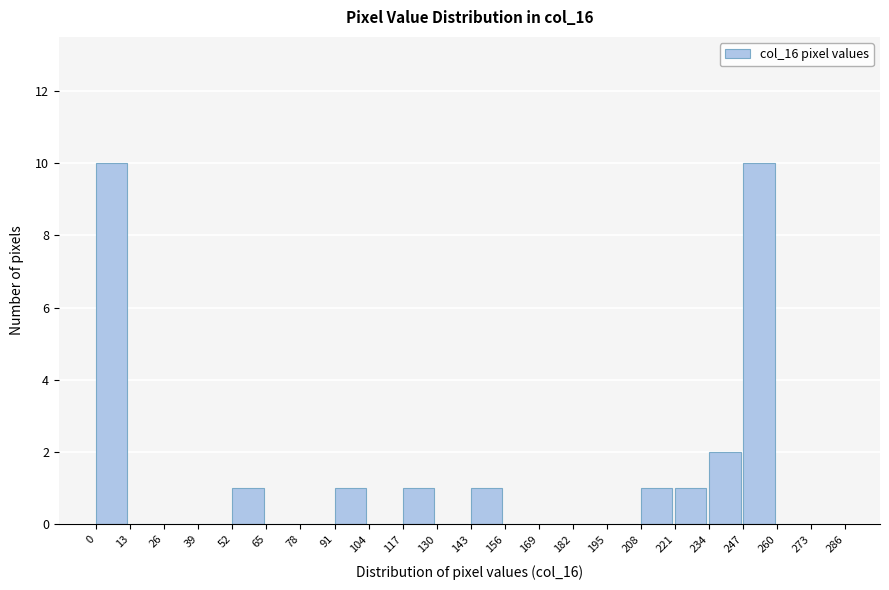

Reading left to right, transcribe this chart: for each bar, give the range it covers on the x-axis and its height. The values are not printed on the chart, so give them approximately, as read against the axis.

0 to 13: 10
13 to 26: 0
26 to 39: 0
39 to 52: 0
52 to 65: 1
65 to 78: 0
78 to 91: 0
91 to 104: 1
104 to 117: 0
117 to 130: 1
130 to 143: 0
143 to 156: 1
156 to 169: 0
169 to 182: 0
182 to 195: 0
195 to 208: 0
208 to 221: 1
221 to 234: 1
234 to 247: 2
247 to 260: 10
260 to 273: 0
273 to 286: 0